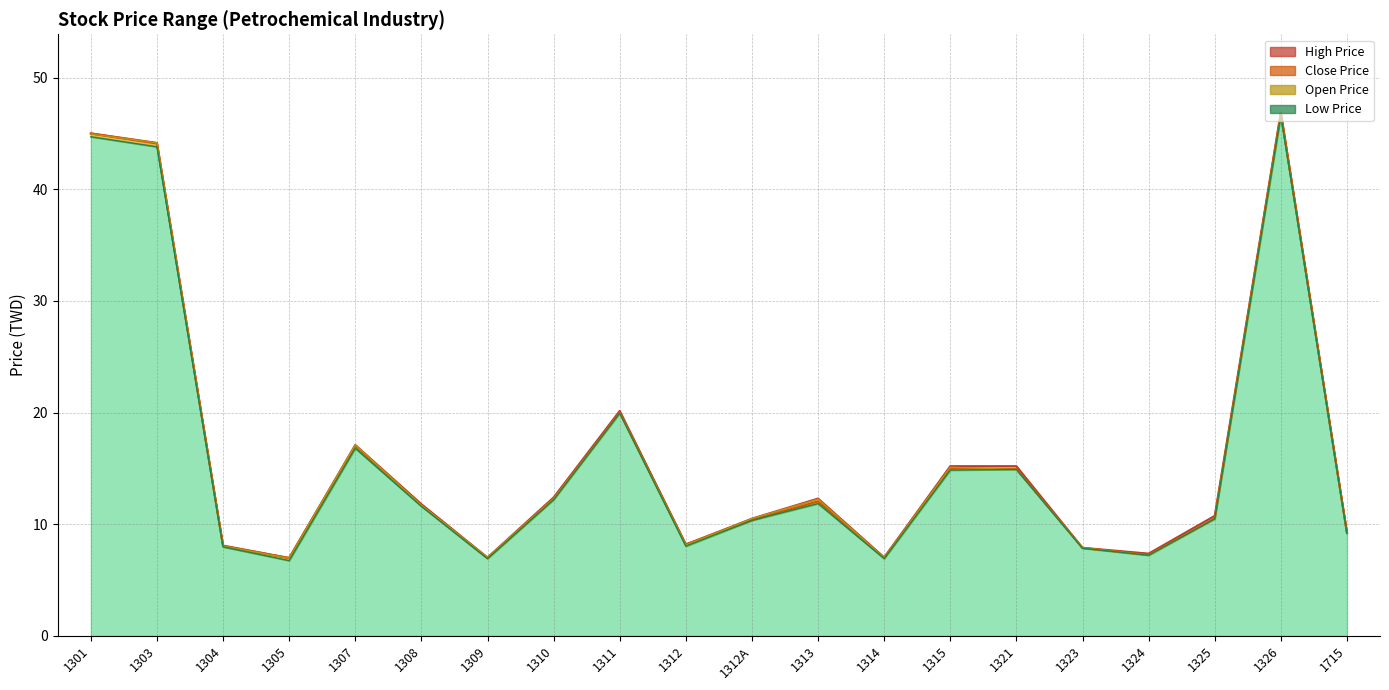

Between 1308 and 1310, which is larger?

1310